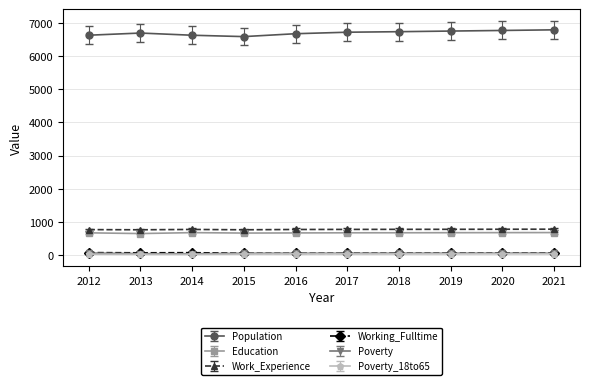

Is it true that Education equals 675 at 2017?

True